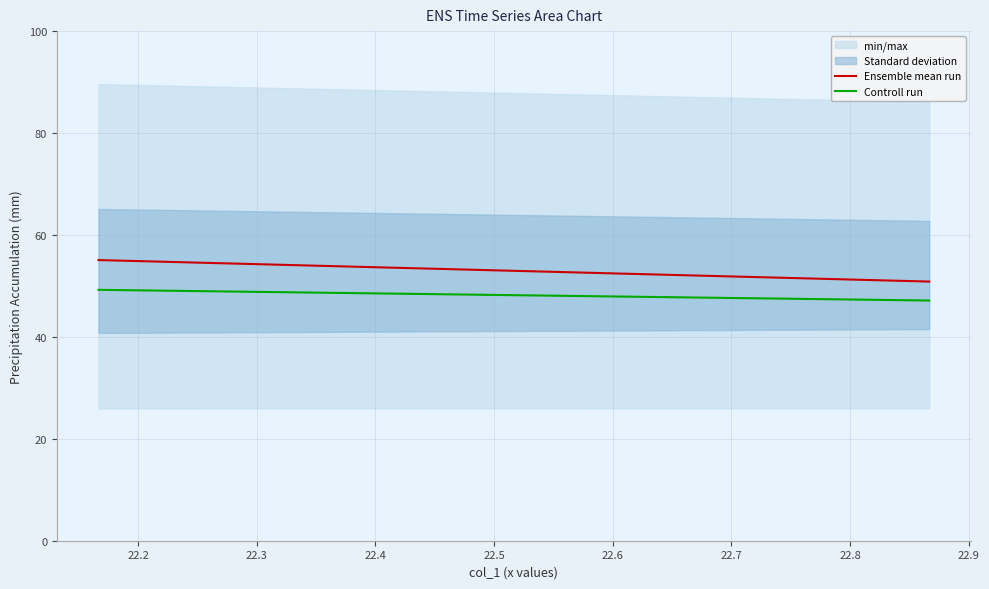

Is the value of Controll run at 22.1 greater than the value of Ensemble mean run at 22.2?

No